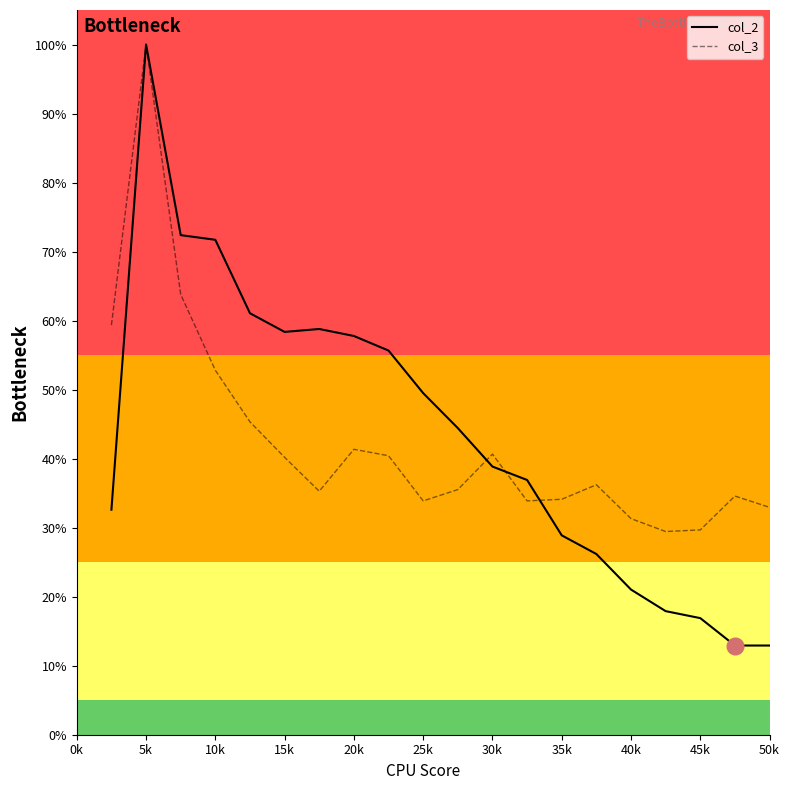

Does the chart display data point markers on the line(s)?

No